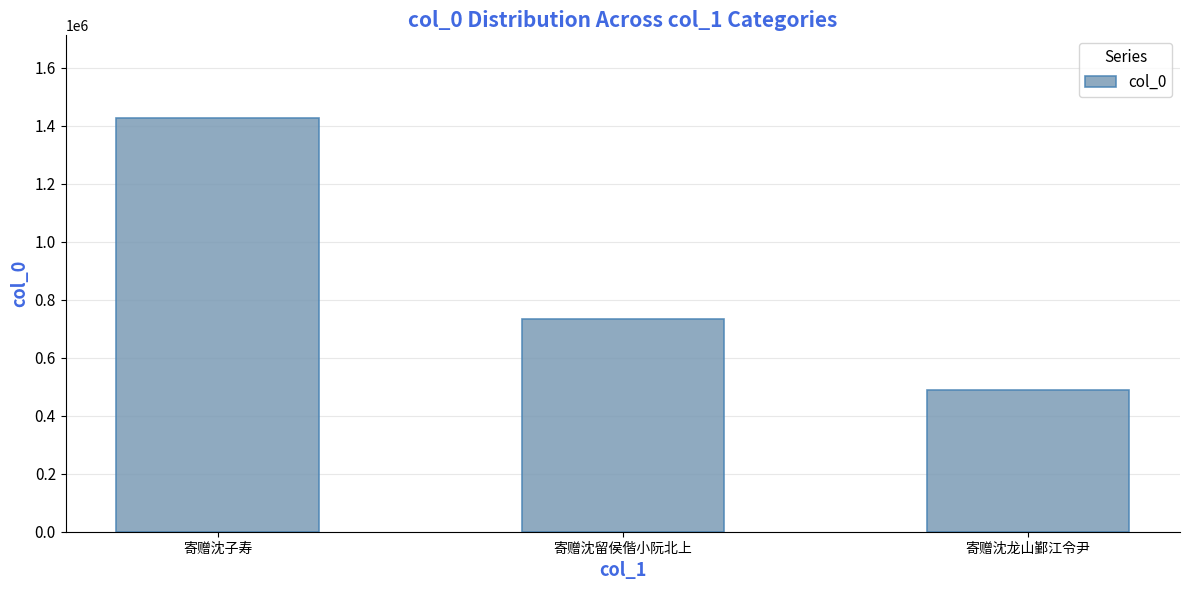

Rank the categories by value from lowest to highest.

寄赠沈龙山鄞江令尹, 寄赠沈留侯偕小阮北上, 寄赠沈子寿